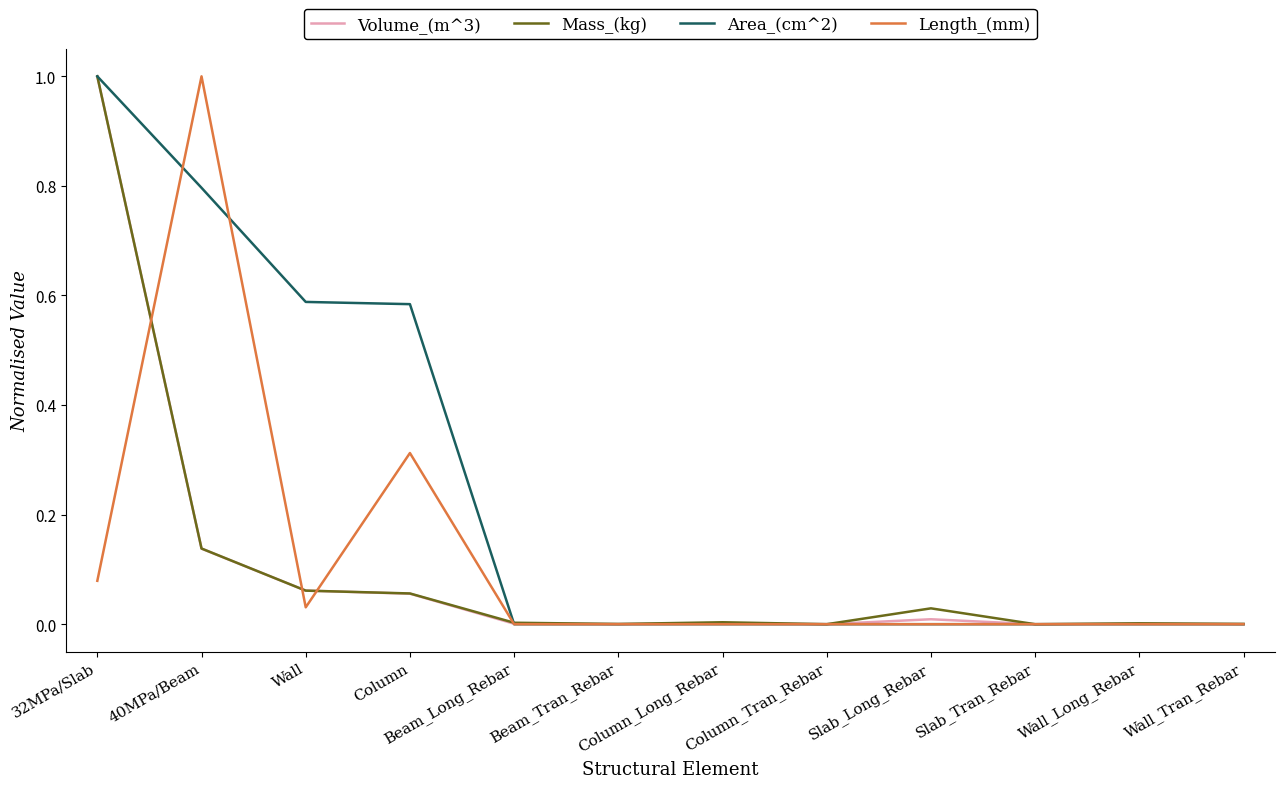

Between Wall and Column, which series saw the biggest shift?

Length_(mm)